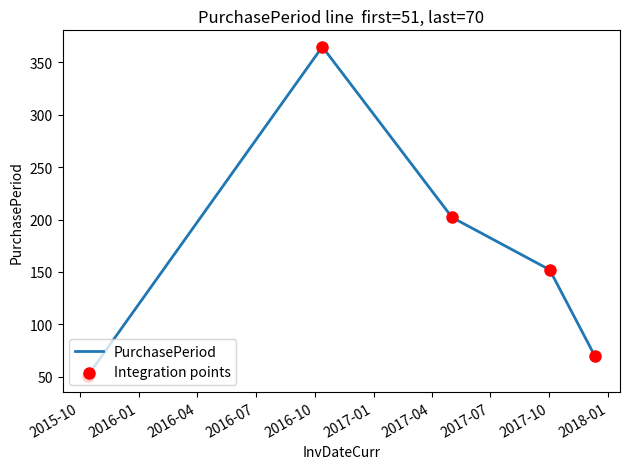

What is the average value?

168